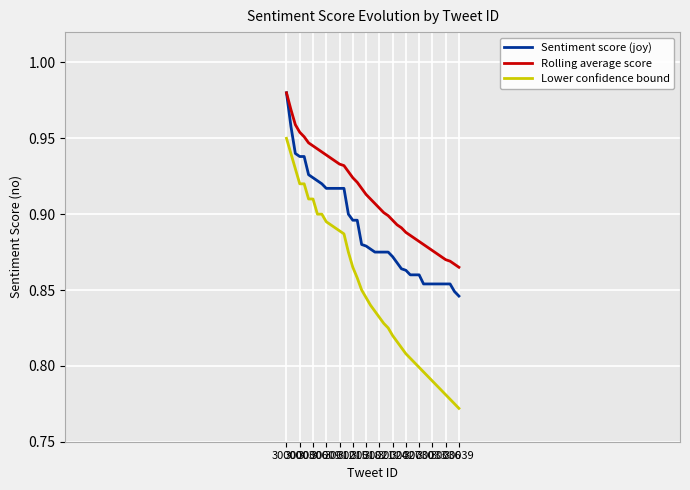

How many series are shown in this chart?

3